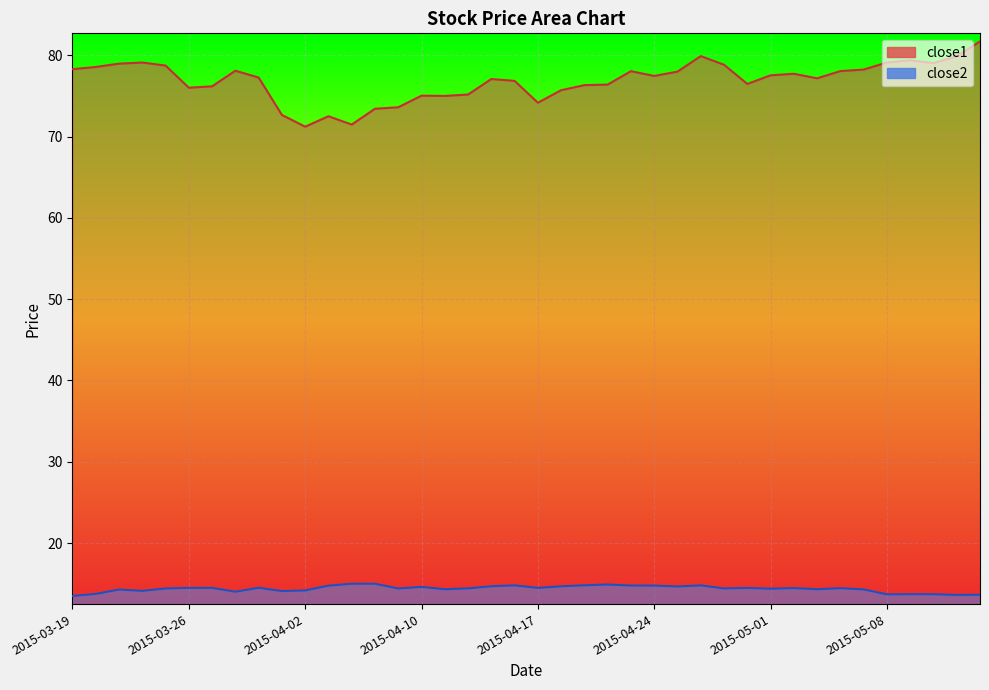

Rank the series by their average value, from highest to lowest.

close1, close2